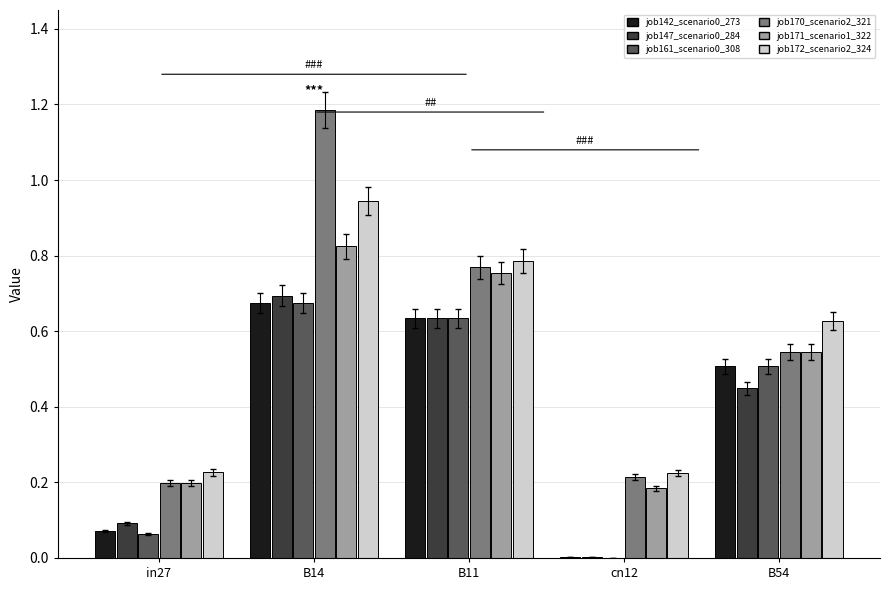

How many groups of bars are there?

5